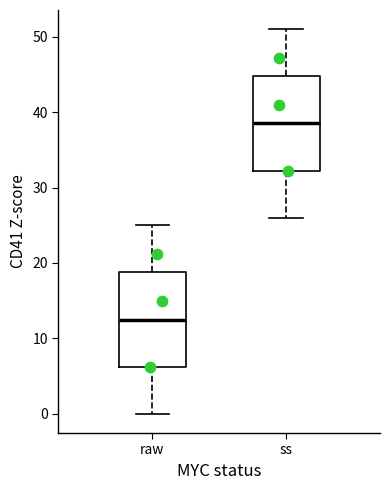

Which box has the lowest median line?

raw